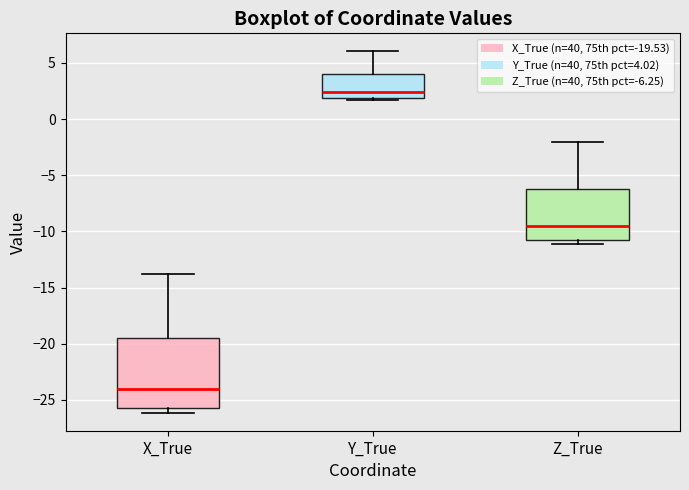

Which box has the highest median line?

Y_True